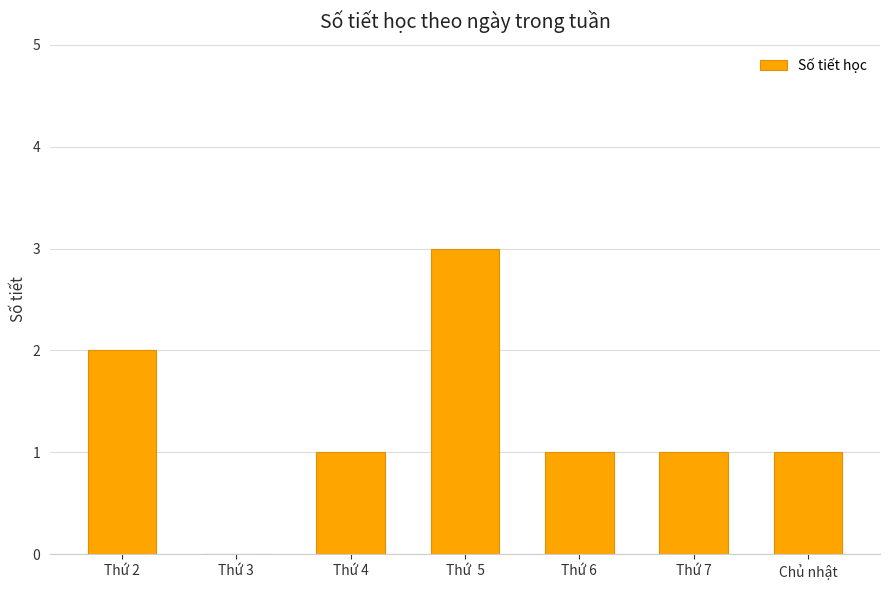

How many positive values are there?

6